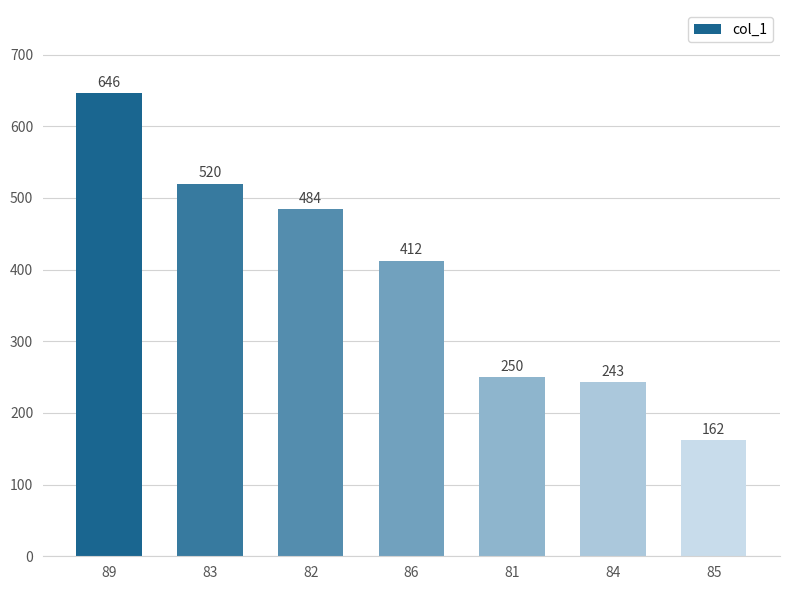

What is the difference between the second highest and second lowest values?

277